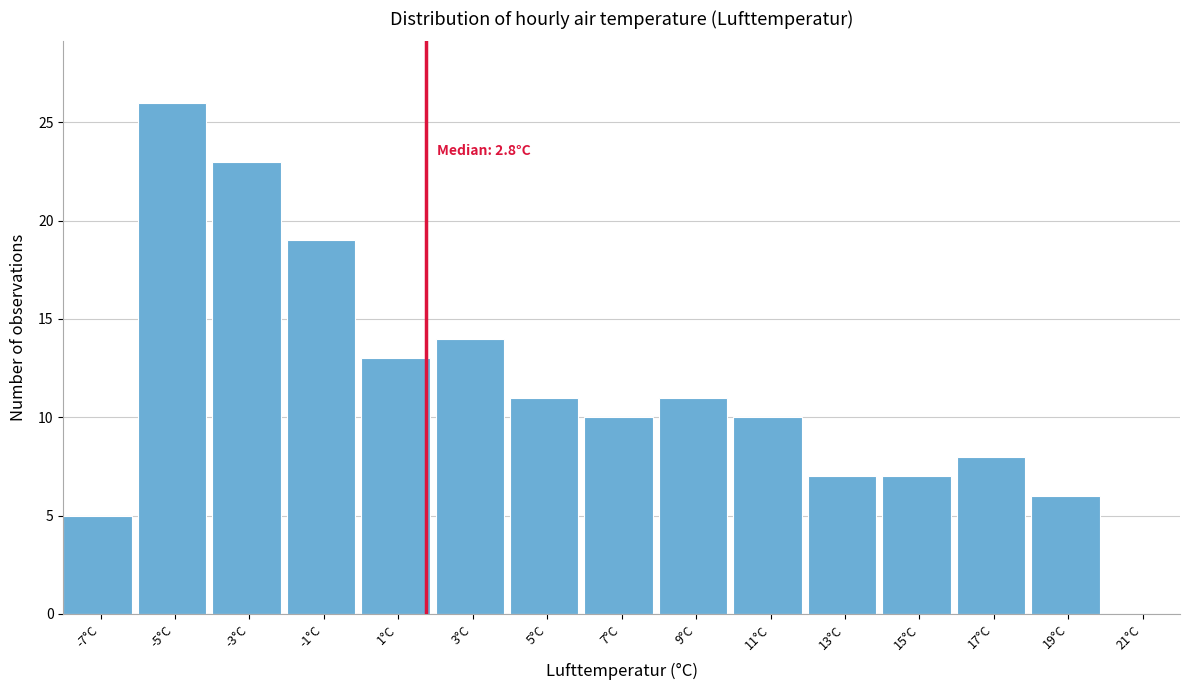

Reading left to right, list all the values displayed in this chart.

-7°C=5	-5°C=26	-3°C=23	-1°C=19	1°C=13	3°C=14	5°C=11	7°C=10	9°C=11	11°C=10	13°C=7	15°C=7	17°C=8	19°C=6	21°C=0